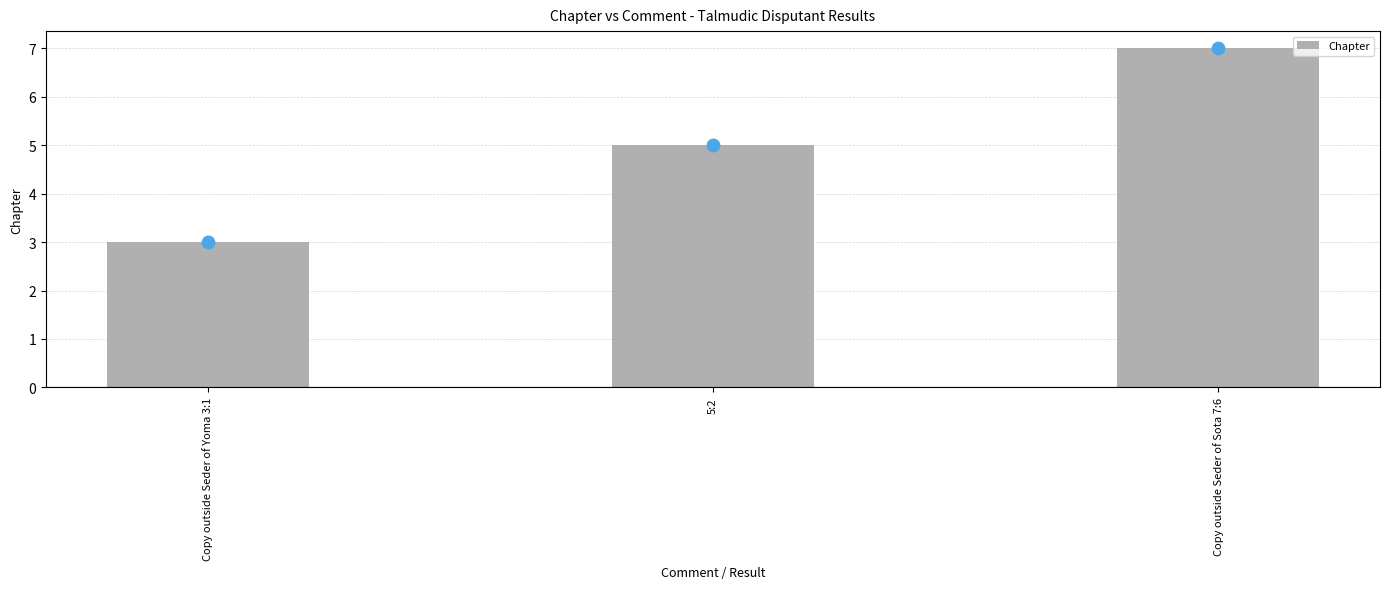

What is the change in value from Copy outside Seder of Yoma 3:1 to Copy outside Seder of Sota 7:6?

+4